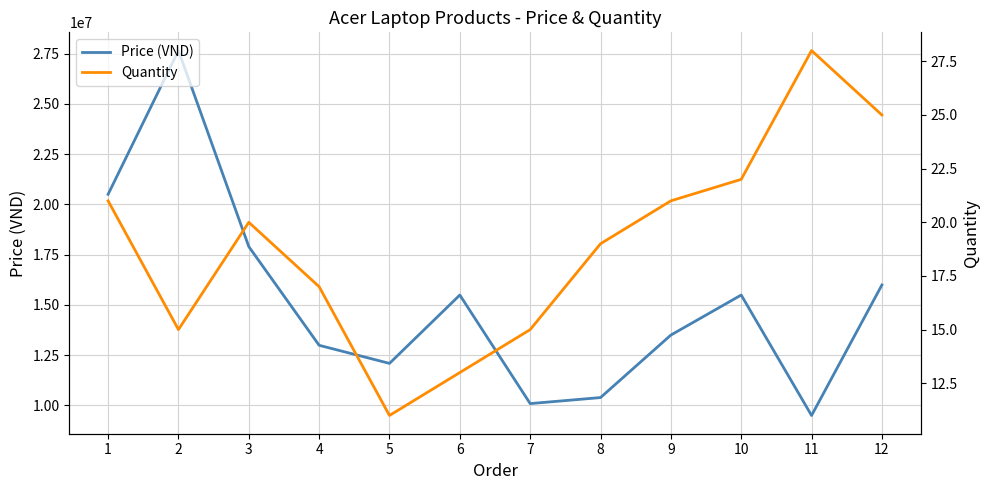

What is the lowest value of the Price (VND) series?

9499000